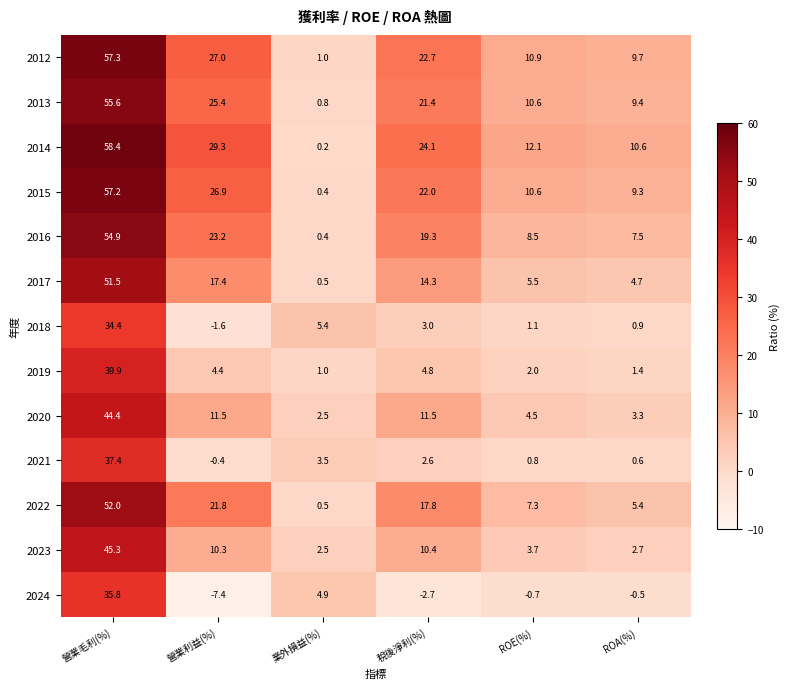

What is the greatest value displayed?

58.4